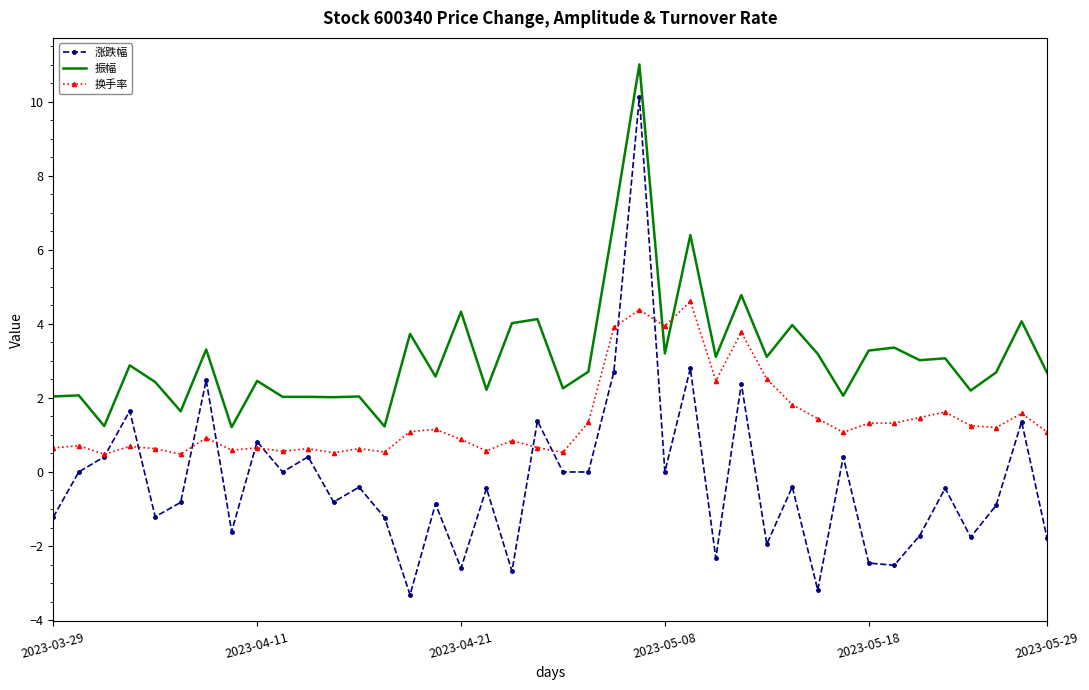

How many categories are shown in the chart?

40